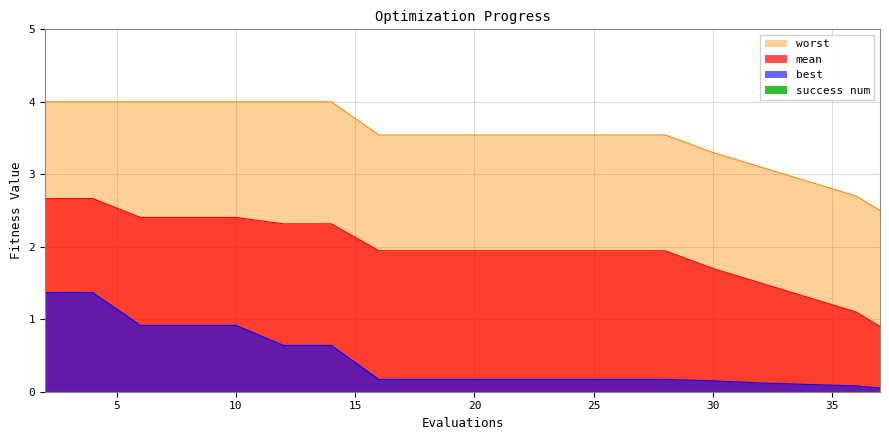

What is the value of the mean point at the 7th from the left?

2.3